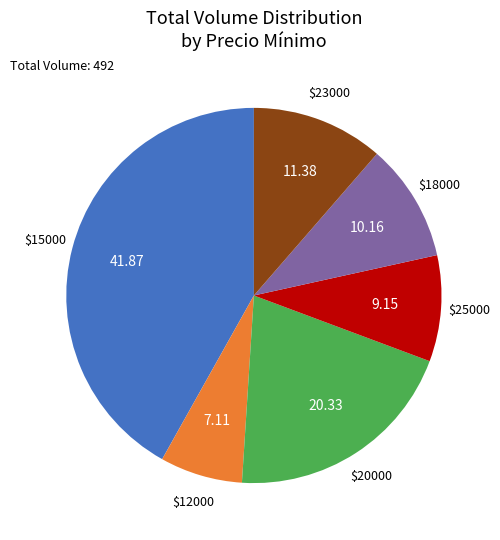

Is there a majority slice in this chart?

No